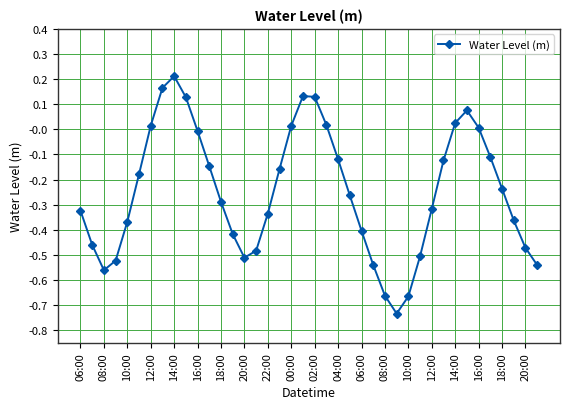

What is the difference between the maximum and minimum values?

0.9